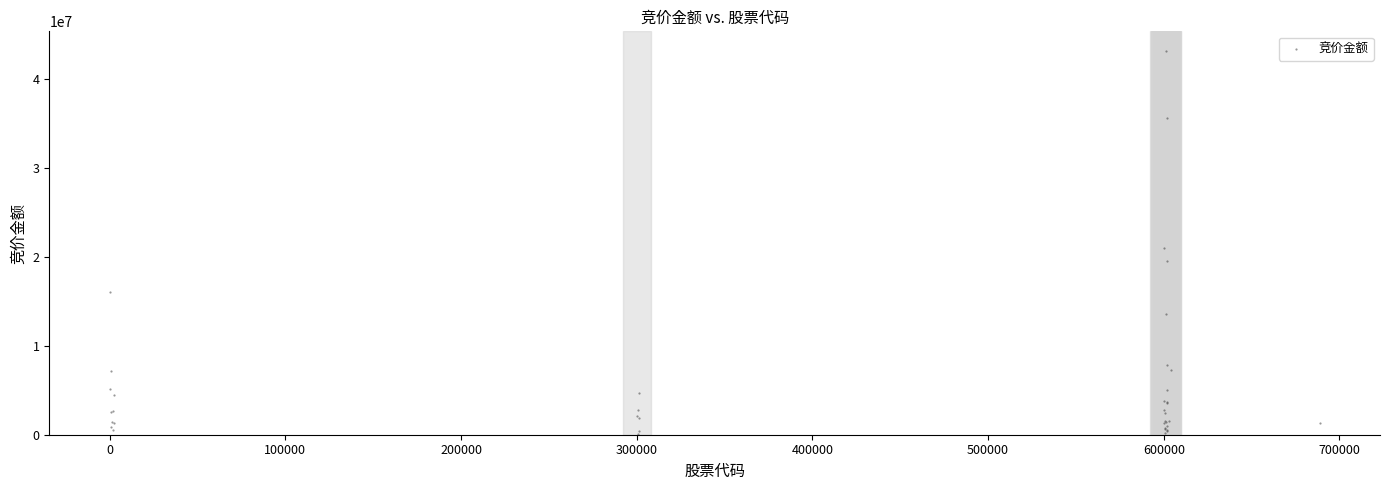

What Y value in the scatter plot is closest to 21624091?

20979343